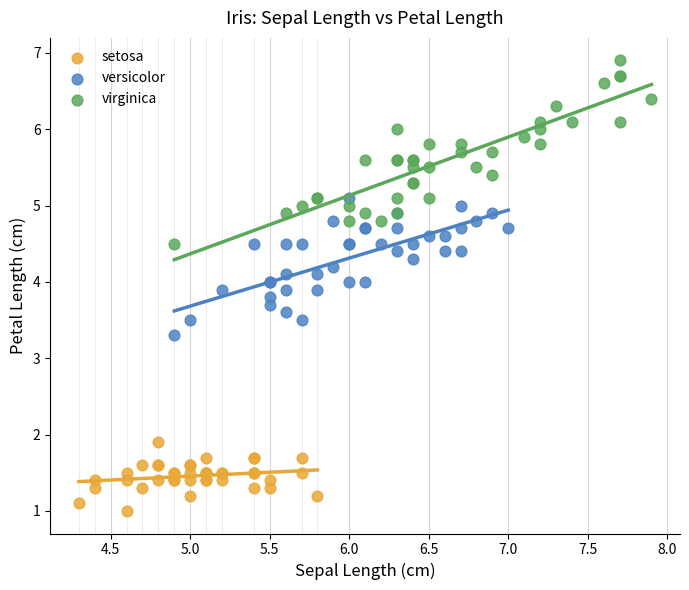

Which series contains the highest Y value?

virginica